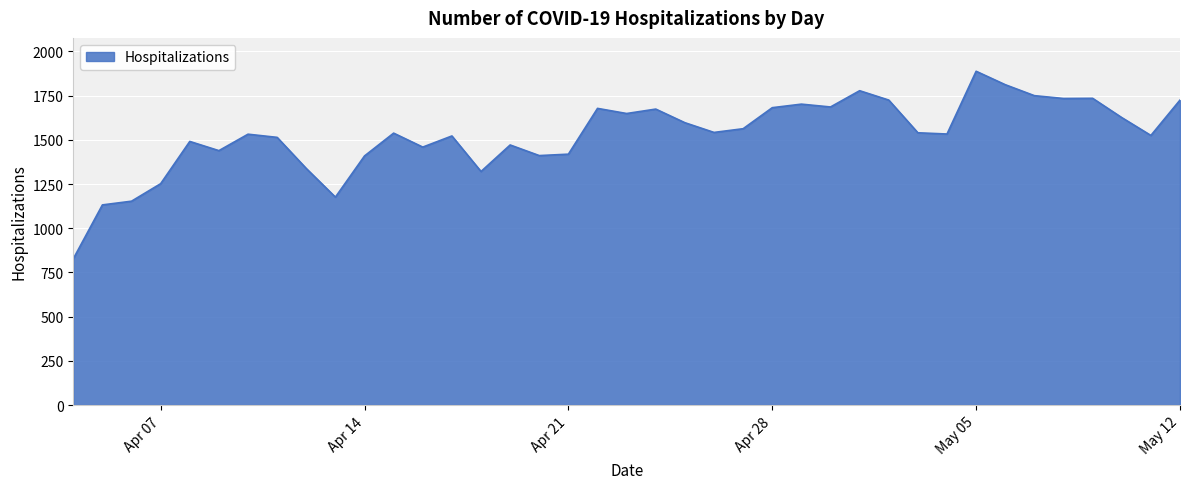

What is the greatest value displayed?

1888